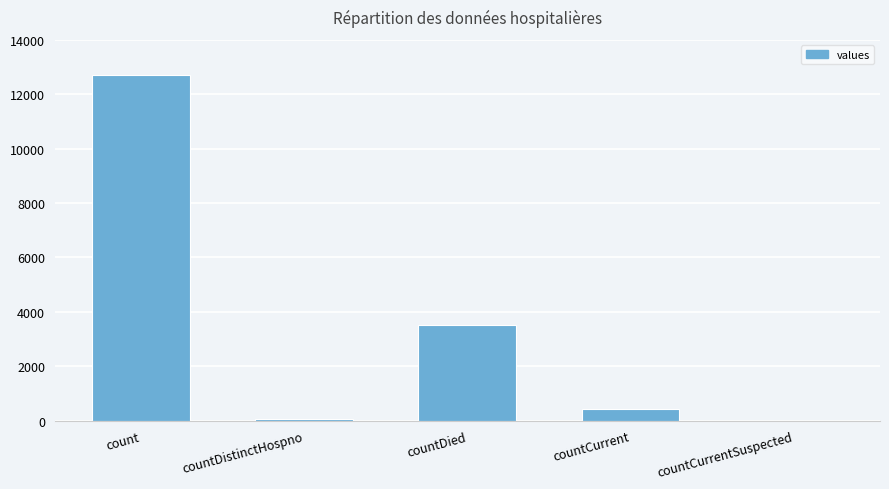

Where is the data nearest to the value 6361?

countDied